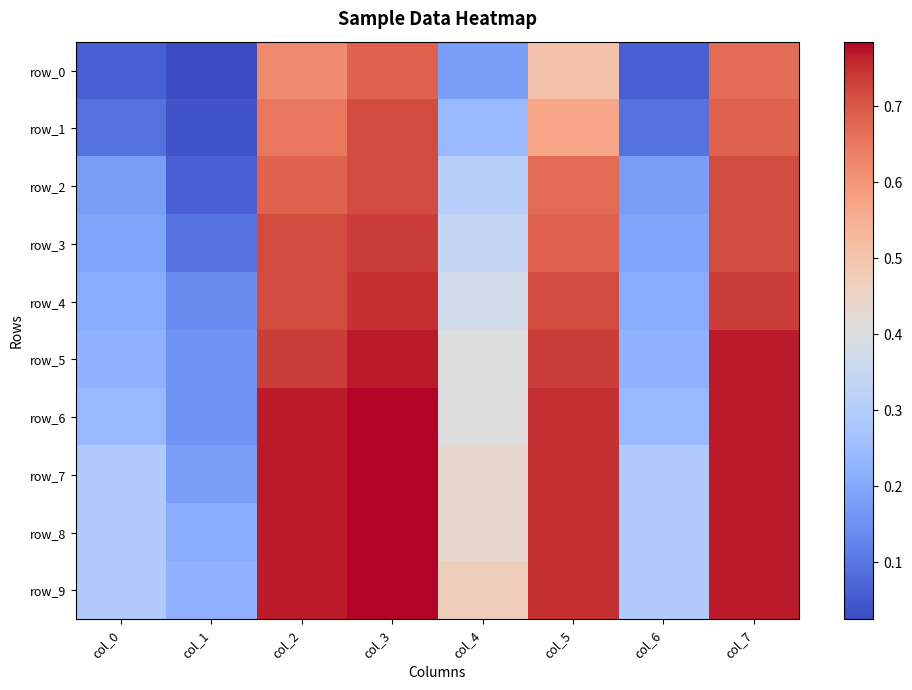

Reading right to left, what are all the values shown in this chart?

row_0: col_7=0.7	col_6=0.1	col_5=0.5	col_4=0.2	col_3=0.7	col_2=0.6	col_1=0.0	col_0=0.1
row_1: col_7=0.7	col_6=0.1	col_5=0.6	col_4=0.2	col_3=0.7	col_2=0.7	col_1=0.0	col_0=0.1
row_2: col_7=0.7	col_6=0.2	col_5=0.7	col_4=0.3	col_3=0.7	col_2=0.7	col_1=0.1	col_0=0.2
row_3: col_7=0.7	col_6=0.2	col_5=0.7	col_4=0.3	col_3=0.7	col_2=0.7	col_1=0.1	col_0=0.2
row_4: col_7=0.7	col_6=0.2	col_5=0.7	col_4=0.4	col_3=0.8	col_2=0.7	col_1=0.1	col_0=0.2
row_5: col_7=0.8	col_6=0.2	col_5=0.7	col_4=0.4	col_3=0.8	col_2=0.7	col_1=0.2	col_0=0.2
row_6: col_7=0.8	col_6=0.2	col_5=0.8	col_4=0.4	col_3=0.8	col_2=0.8	col_1=0.2	col_0=0.2
row_7: col_7=0.8	col_6=0.3	col_5=0.8	col_4=0.4	col_3=0.8	col_2=0.8	col_1=0.2	col_0=0.3
row_8: col_7=0.8	col_6=0.3	col_5=0.8	col_4=0.4	col_3=0.8	col_2=0.8	col_1=0.2	col_0=0.3
row_9: col_7=0.8	col_6=0.3	col_5=0.8	col_4=0.5	col_3=0.8	col_2=0.8	col_1=0.2	col_0=0.3